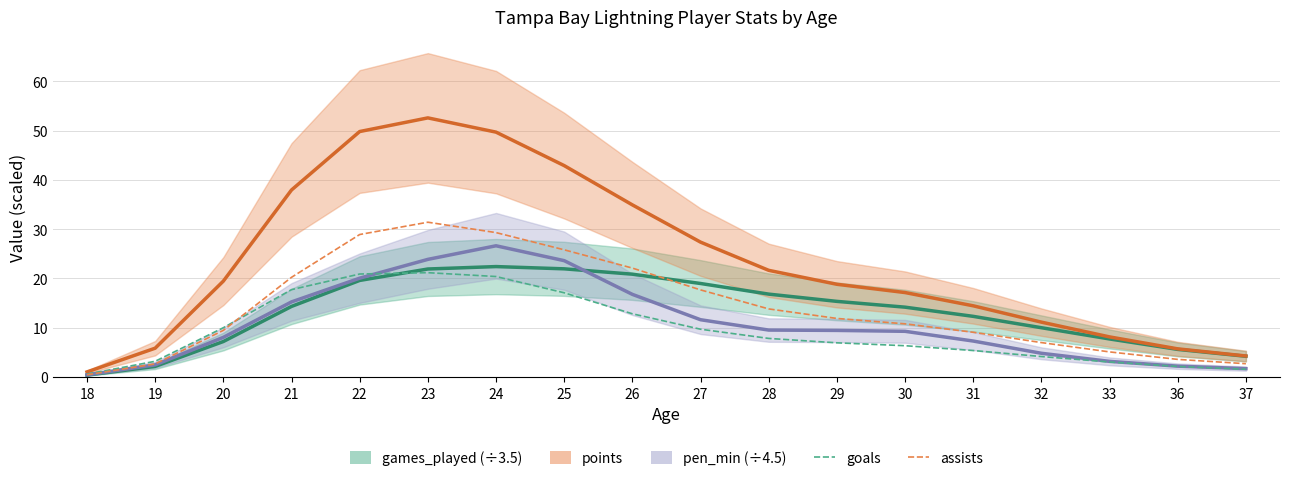

What is the difference between the second highest and minimum values in the assists series?

28.9